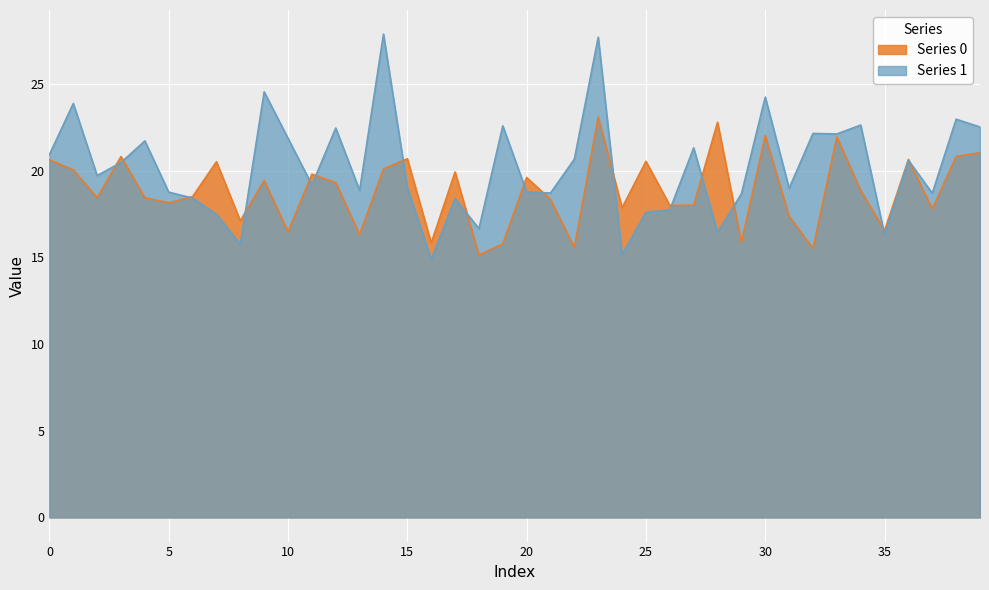

The value of Series 0 at 22 is 15.6. True or false?

True